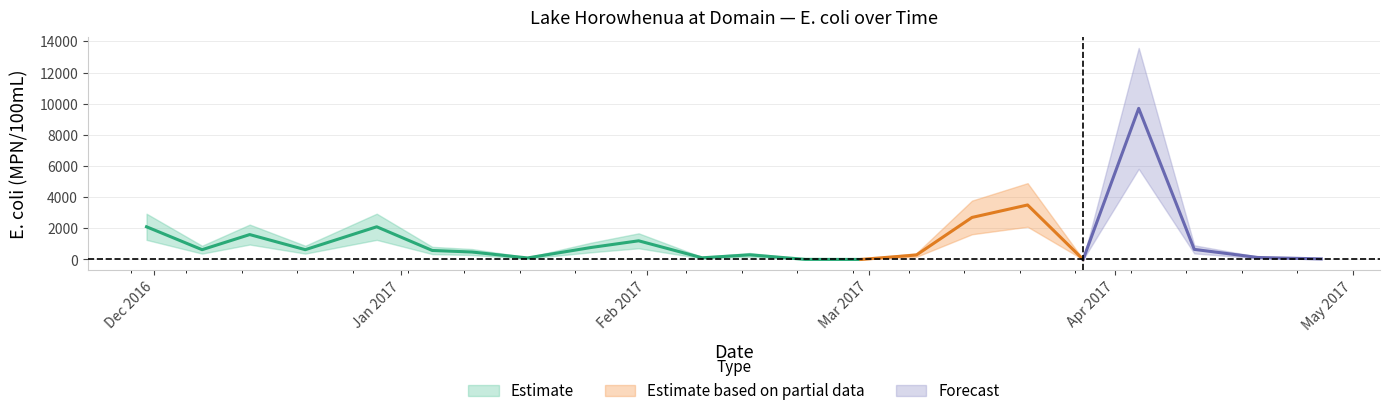

True or false: E. coli (MPN/100mL) has more than 1 points higher than both neighbors.

True